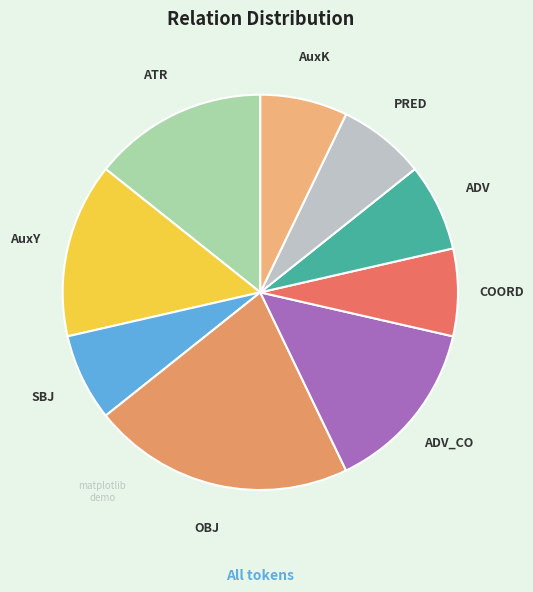

The OBJ slice represents 8% of the pie. True or false?

False